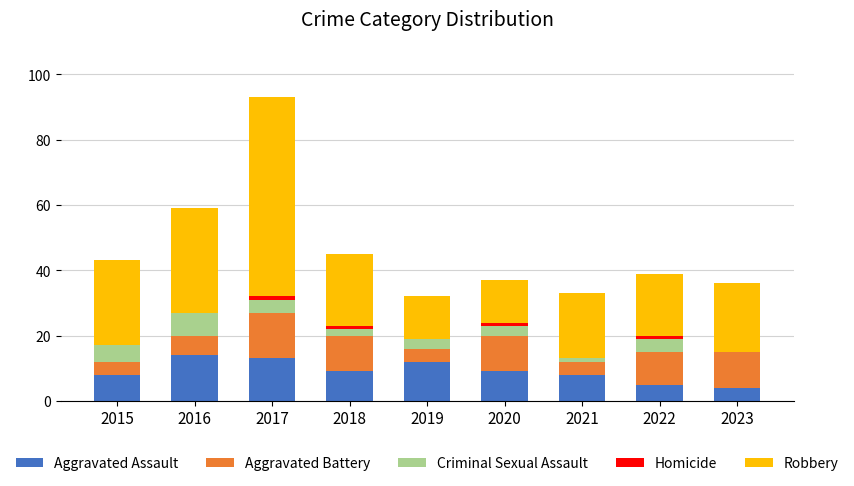

At which category is the sum across all series the highest?

2017